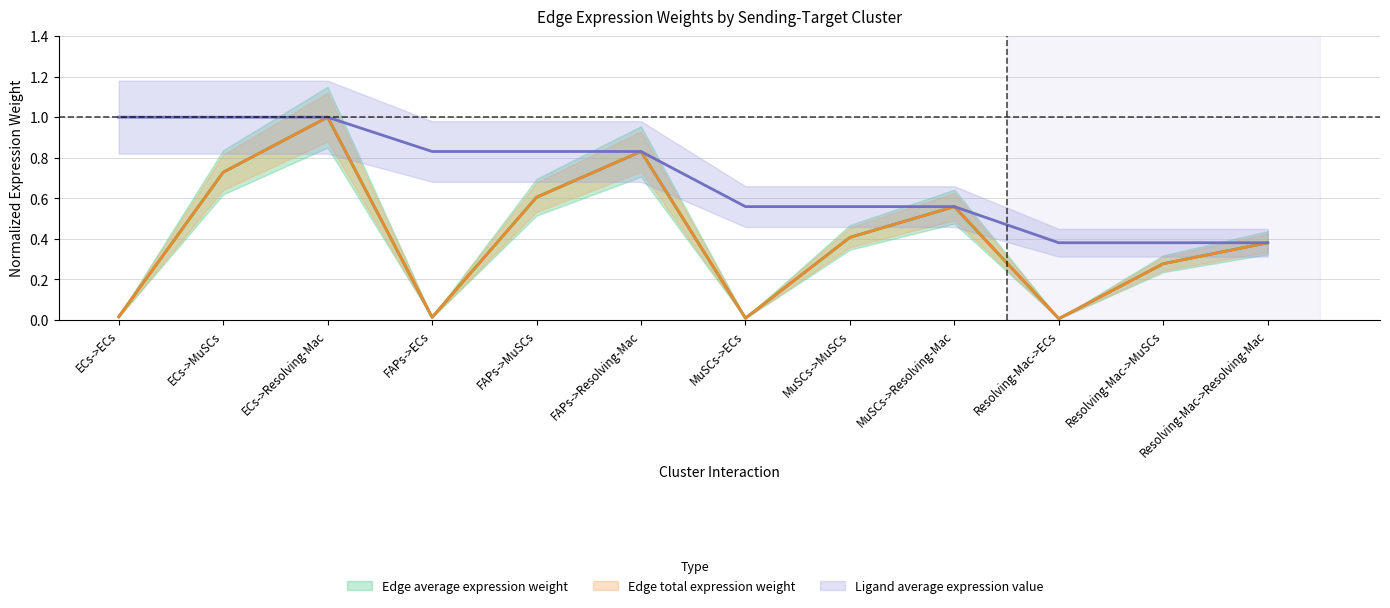

True or false: Edge total expression weight and Ligand average expression value cross at least once.

False